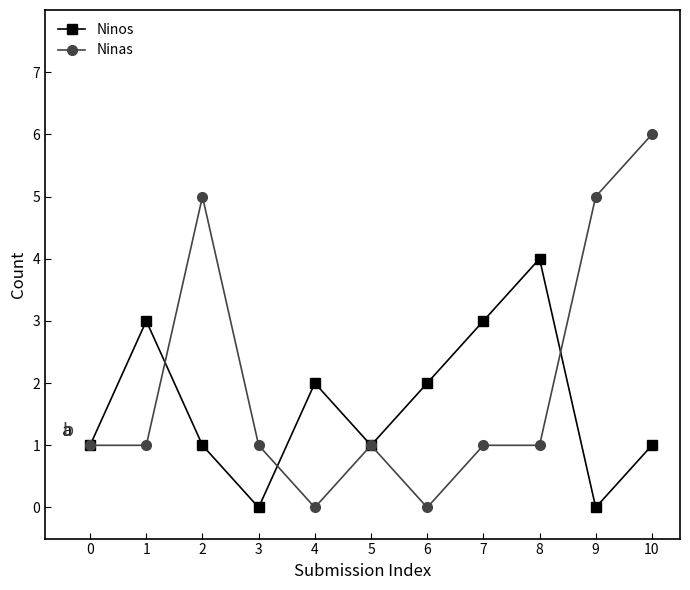

Which series has the largest total across all categories?

Ninas